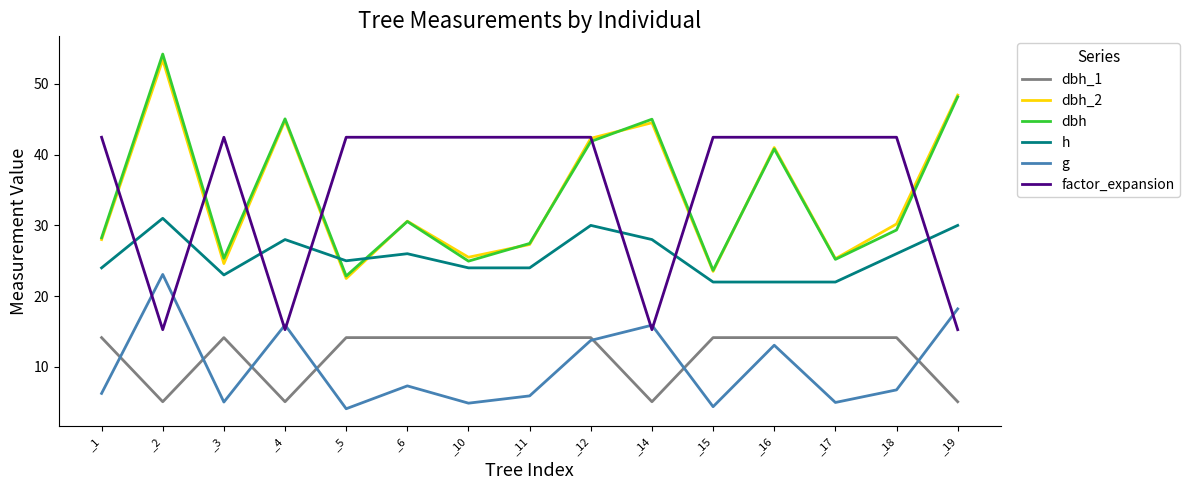

What are all the series names shown in the legend?

dbh_1, dbh_2, dbh, h, g, factor_expansion